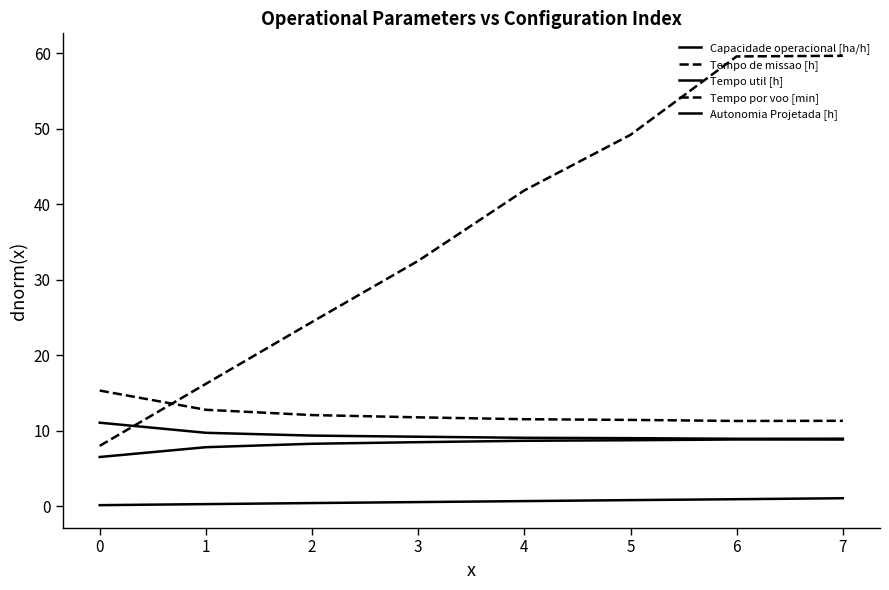

What is the difference between the highest and lowest values at 7?

58.6